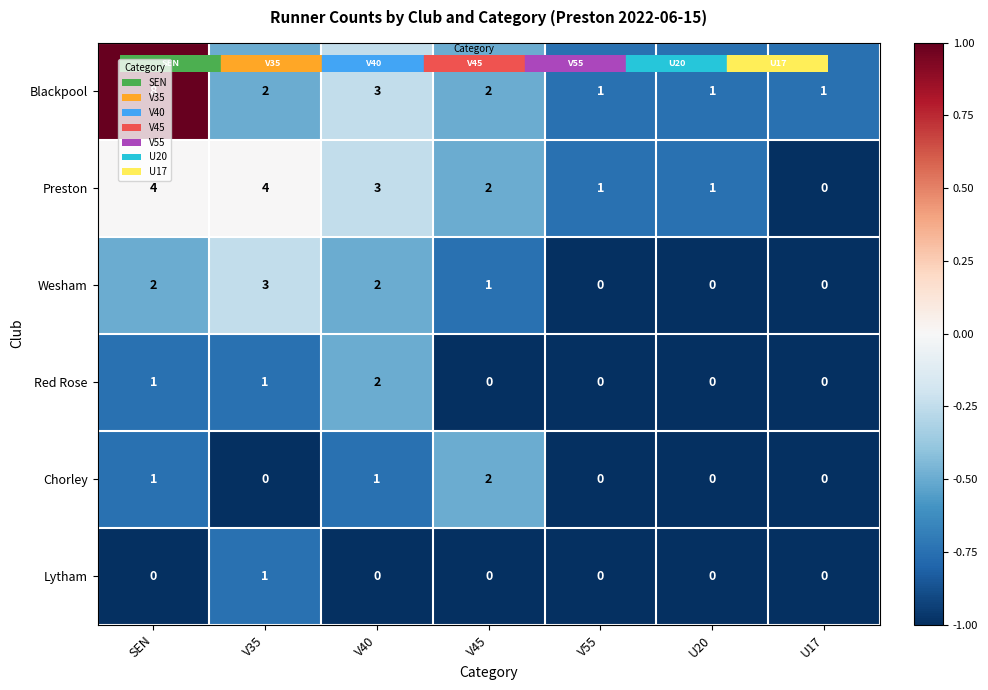

How many values in the Chorley series exceed 0?

3